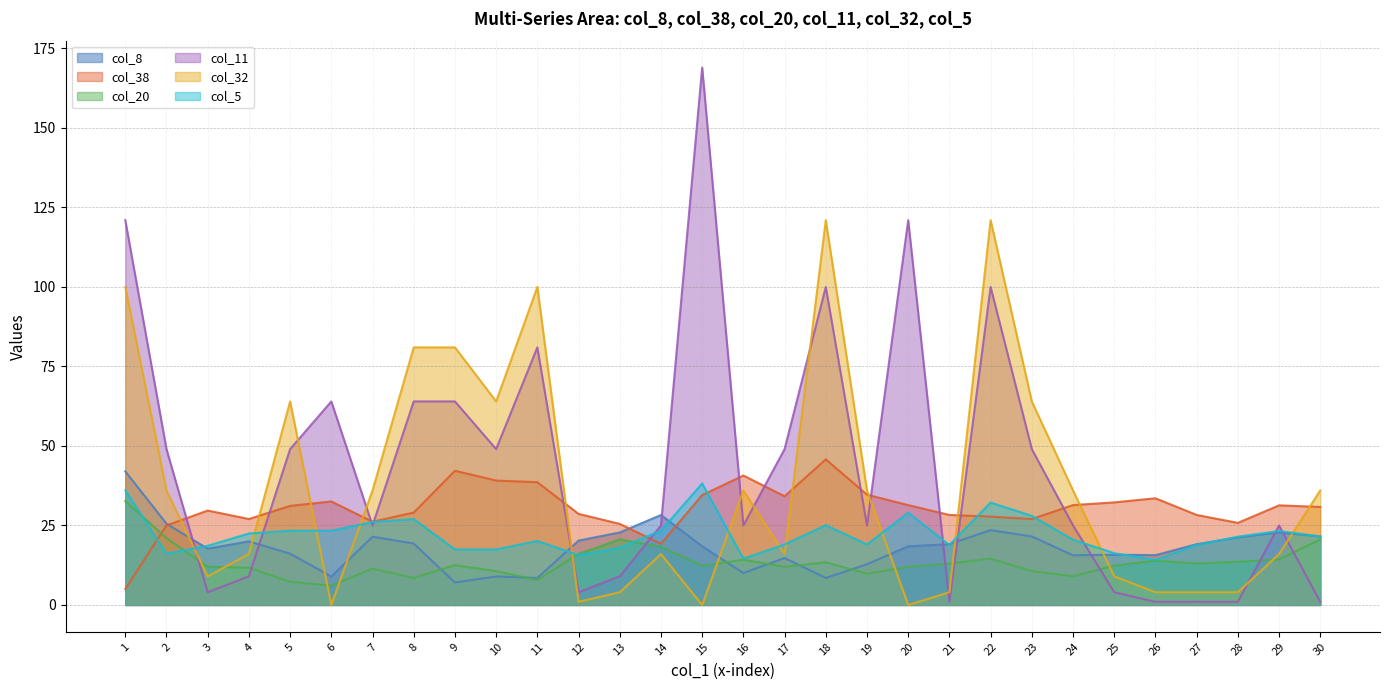

How many interior local valleys does the col_20 series have?

8